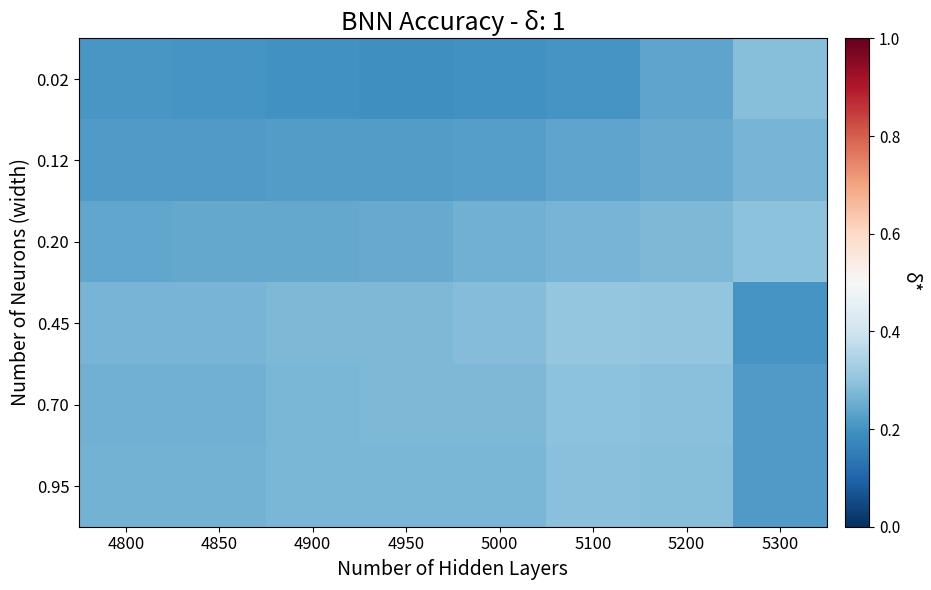

At how many categories does at least one series exceed 0?

8